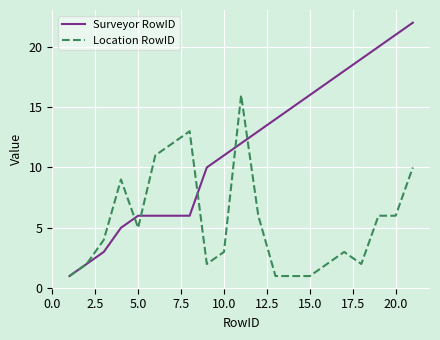

How many values in the Surveyor RowID series are below 12?

10